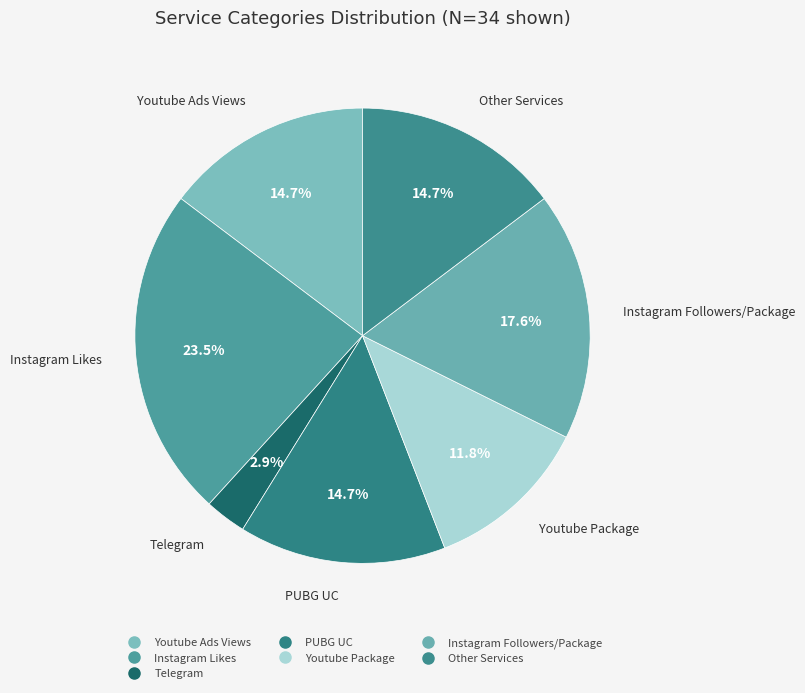

How many segments does this pie chart have?

7